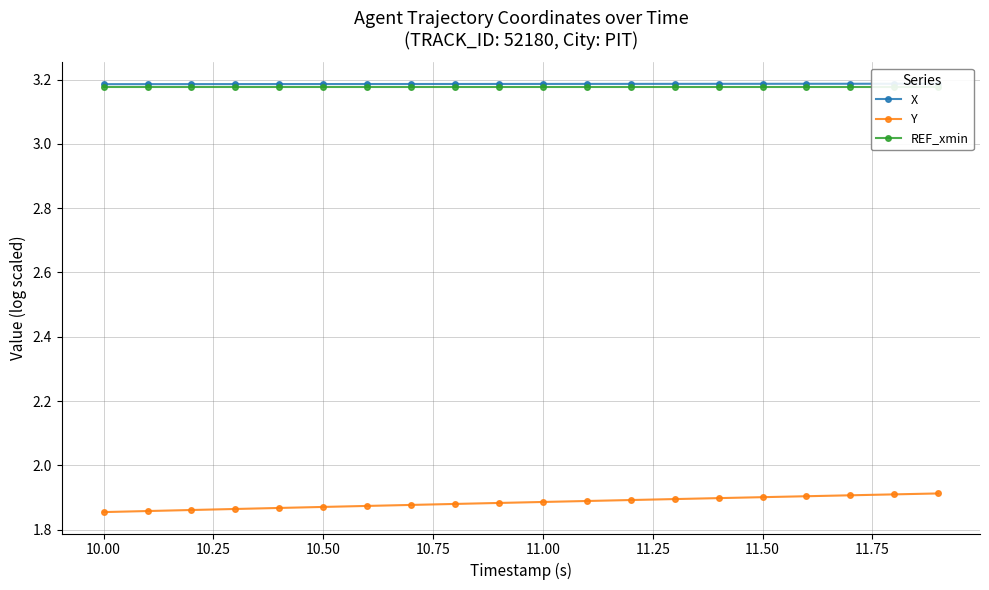

How many categories are shown in the chart?

20